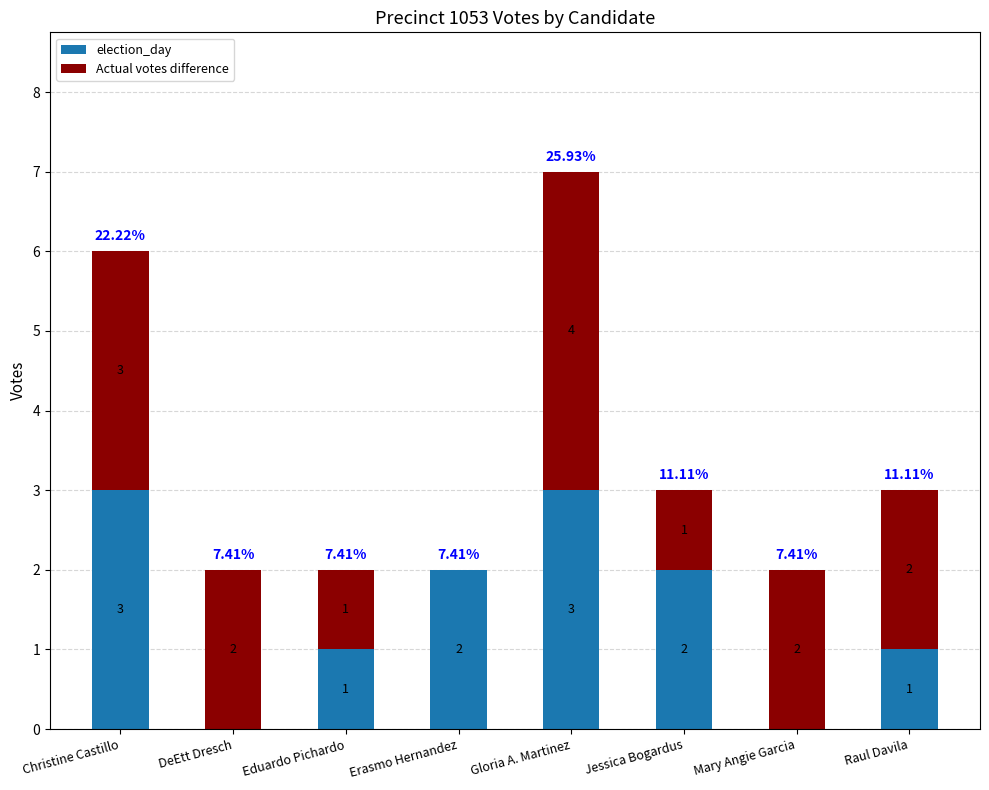

Are the bars grouped side by side (vs. stacked)?

No